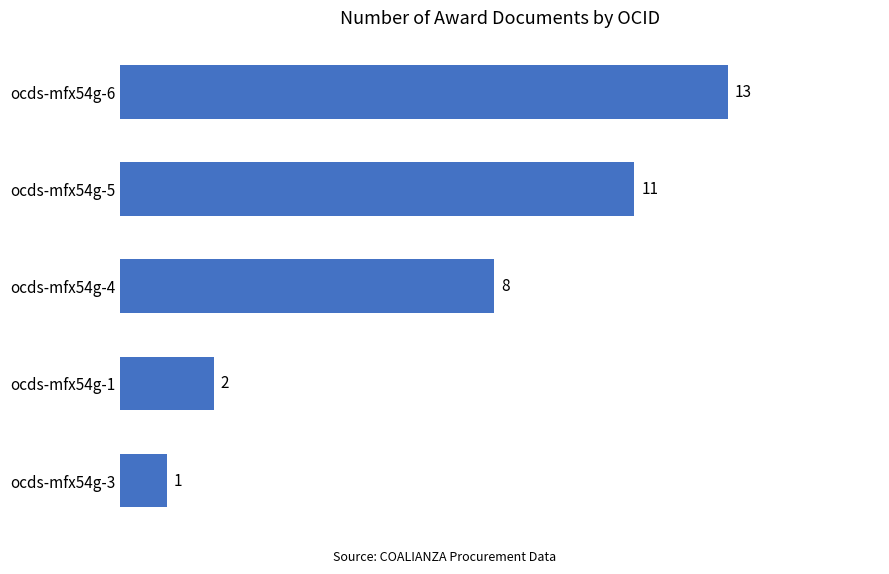

Reading top to bottom, extract all data points from this chart.

13	11	8	2	1